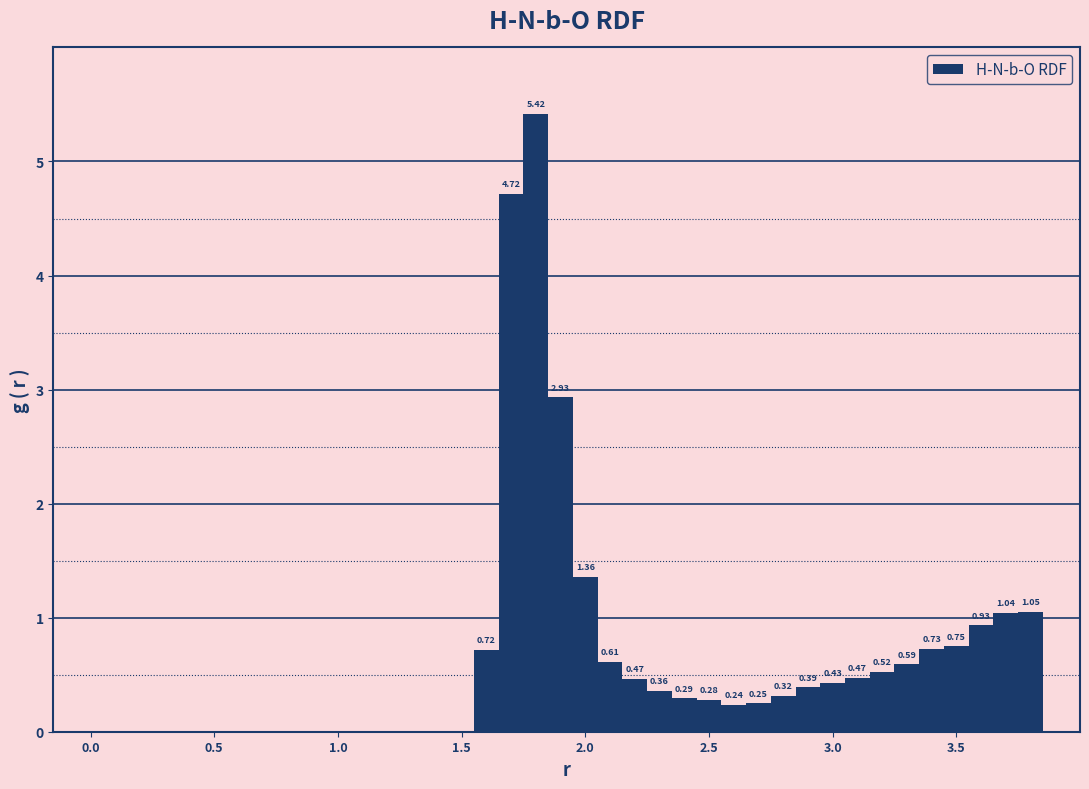

Around what value on the x-axis is the tallest bar? Give the approximate position of its centre, as read against the axis.

1.80